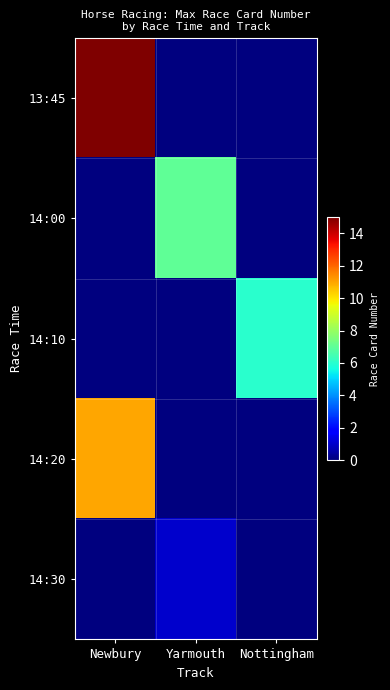

How many distinct data groups are displayed?

5